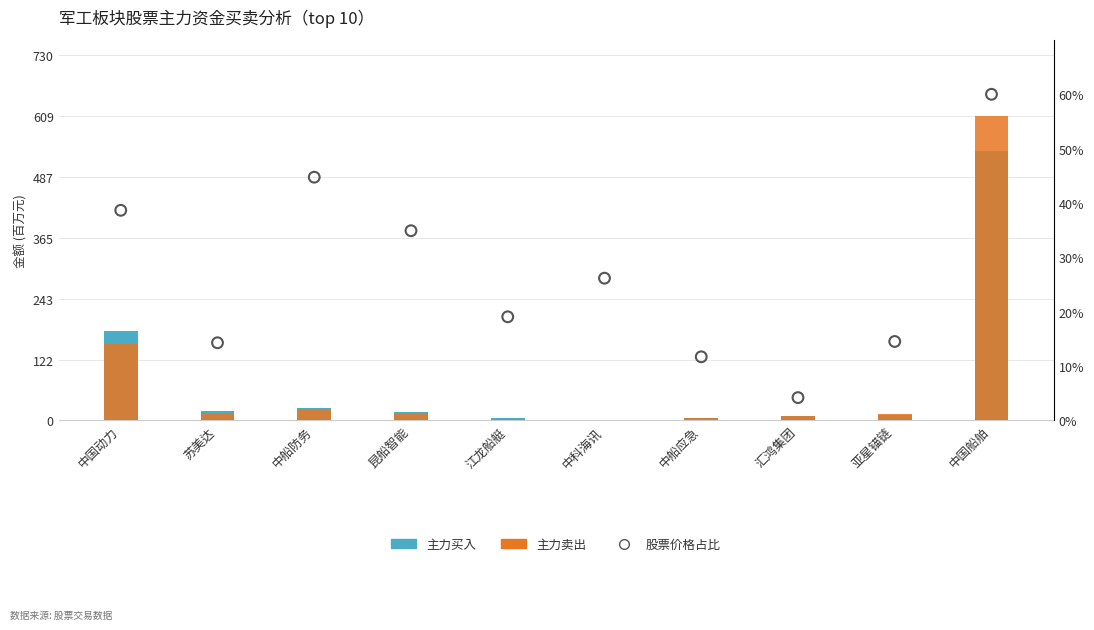

Which series contains the highest Y value?

主力卖出